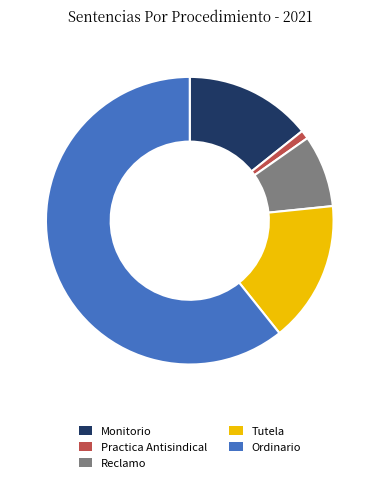

Between Practica Antisindical and Reclamo, which is larger?

Reclamo